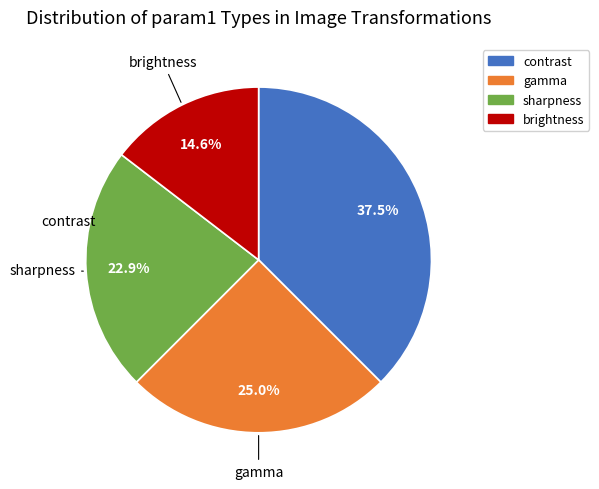

Which category has the smallest portion of the pie?

brightness